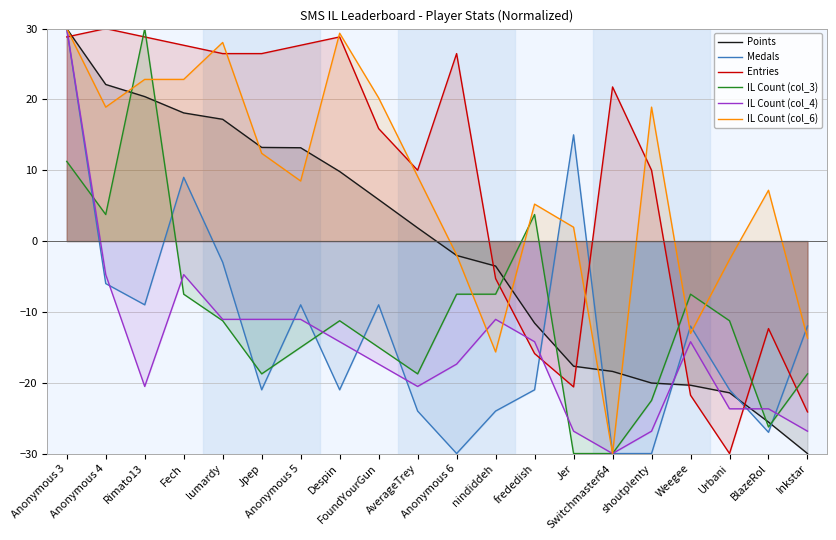

At which category is the sum across all series the highest?

Anonymous 3